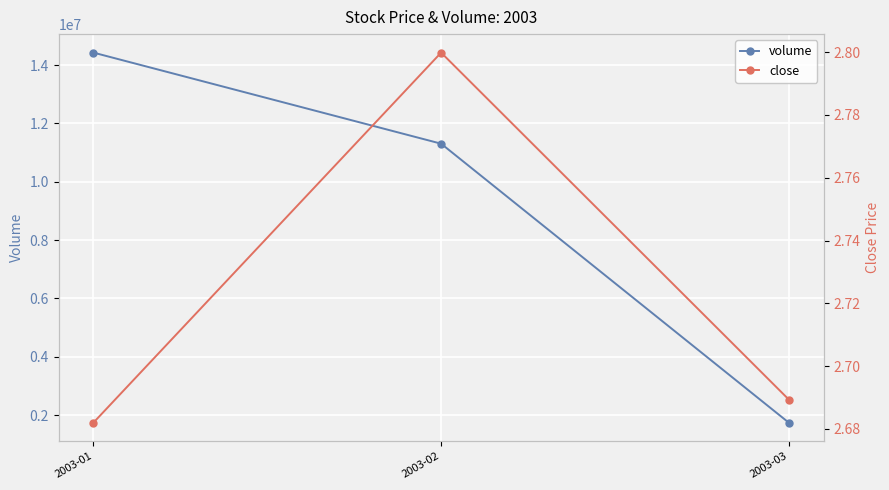

Count the volume values in the range 1742289 to 14425484.

3